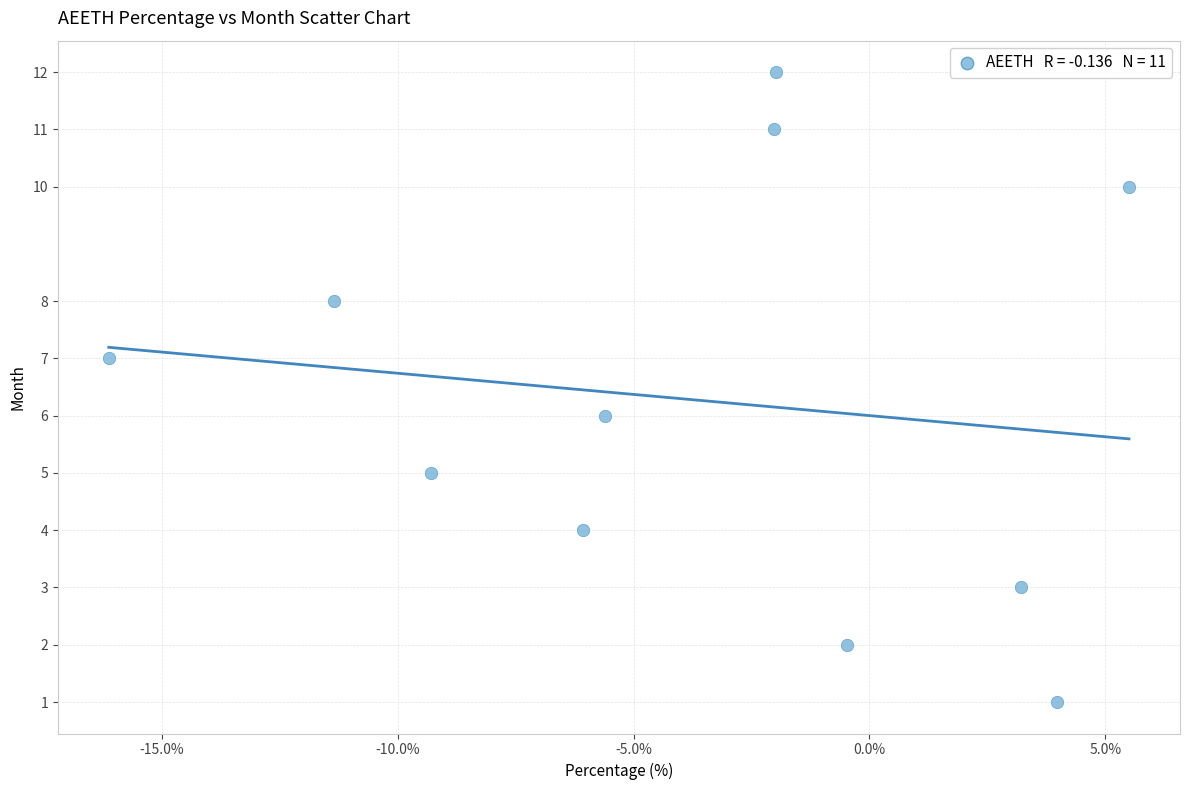

What is the average Y value?

6